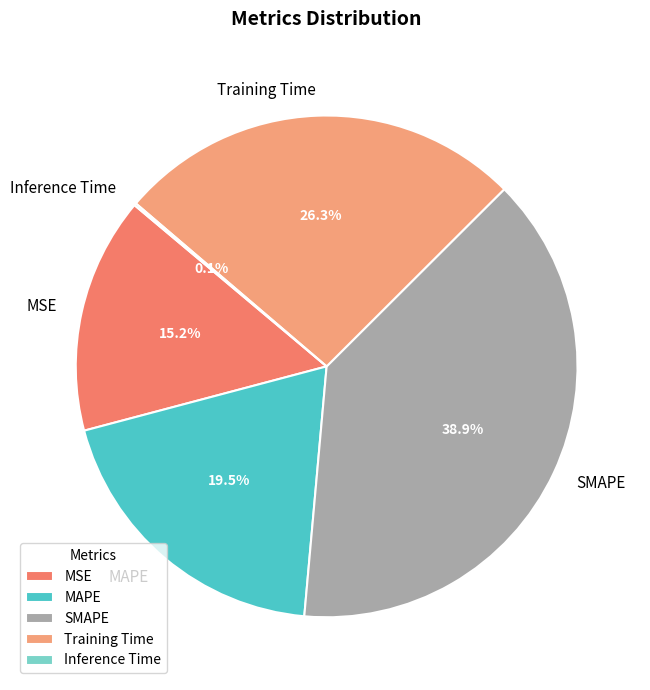

Does SMAPE represent more than half of the total?

No